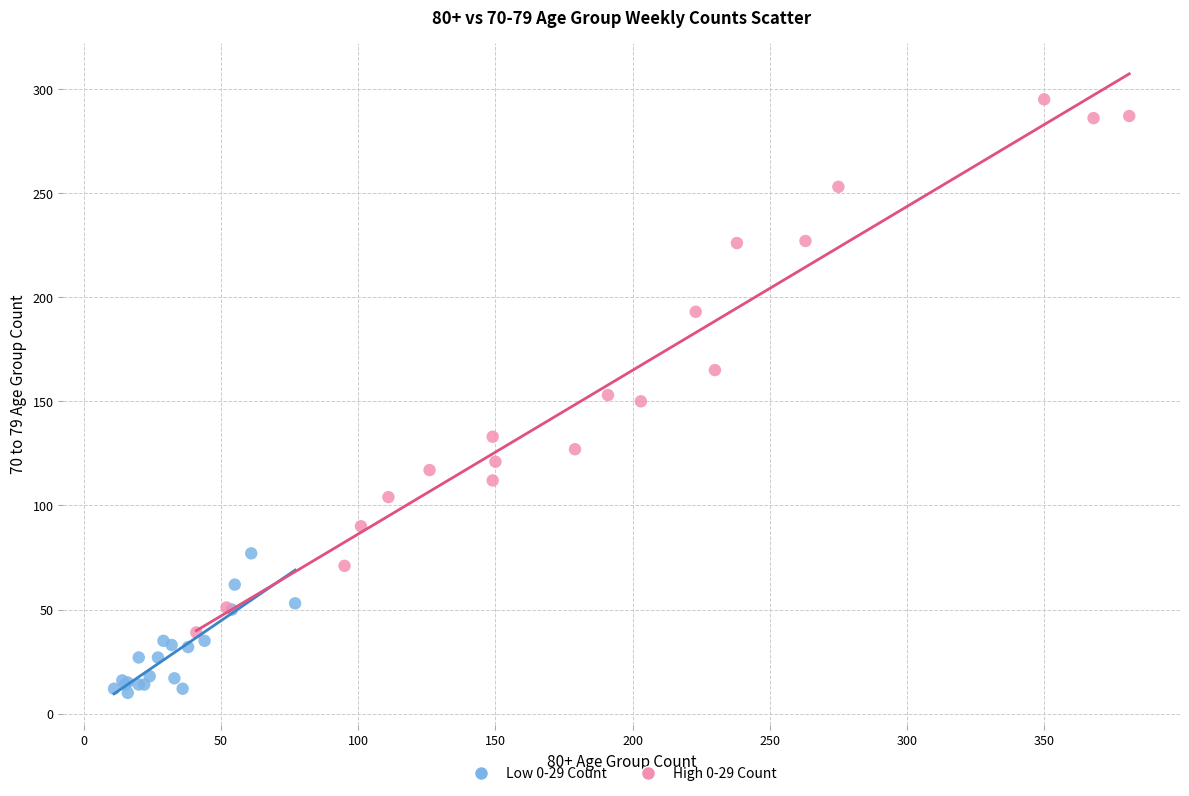

Which series has the largest Y range (max minus min)?

High 0-29 Count